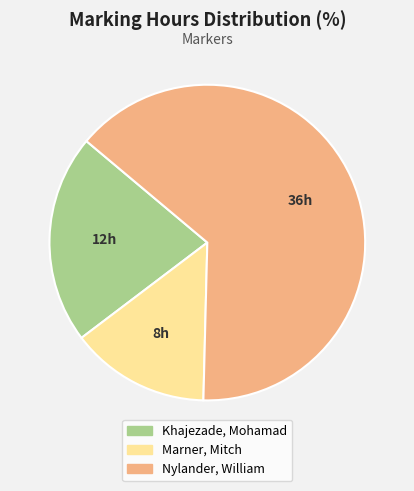

What is the majority slice?

Nylander, William